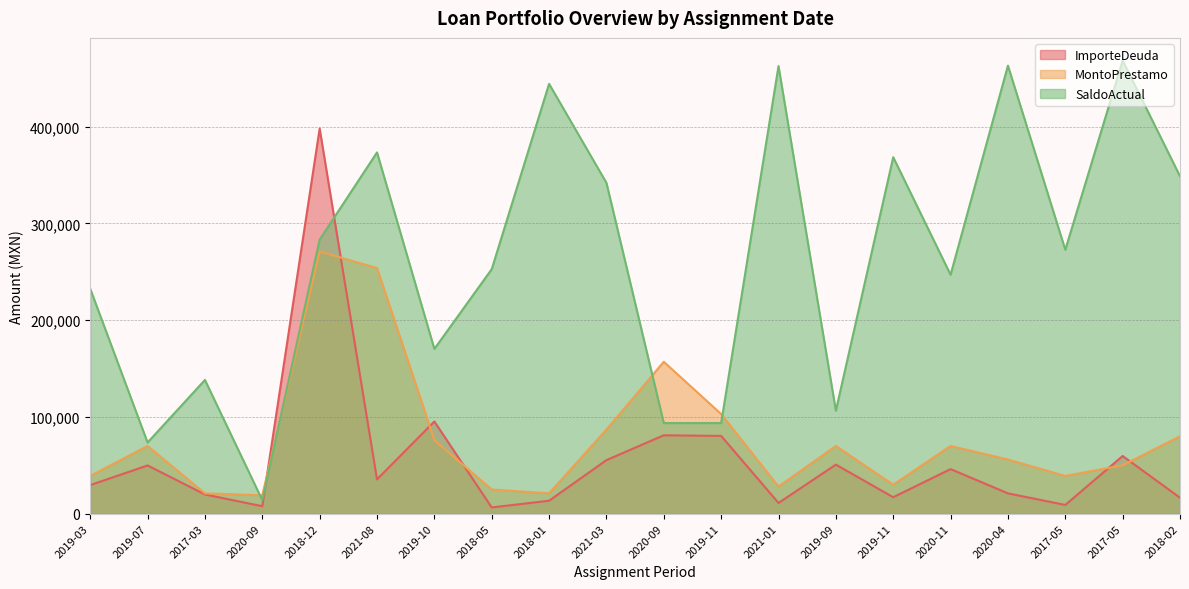

What is the minimum value for ImporteDeuda?

6412.6